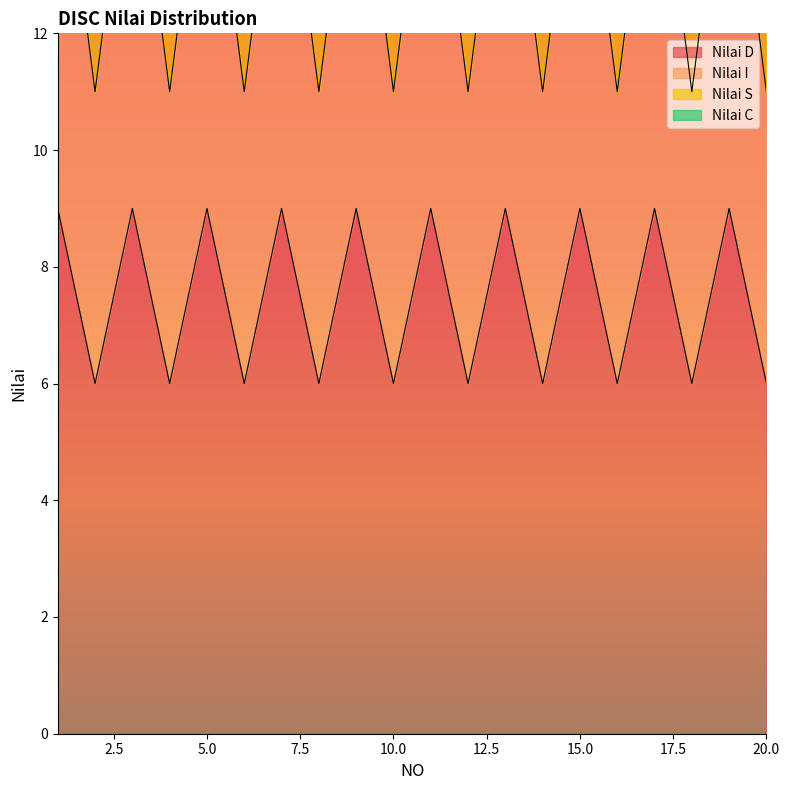

List the series in order of their overall mean, lowest first.

Nilai D, Nilai I, Nilai S, Nilai C